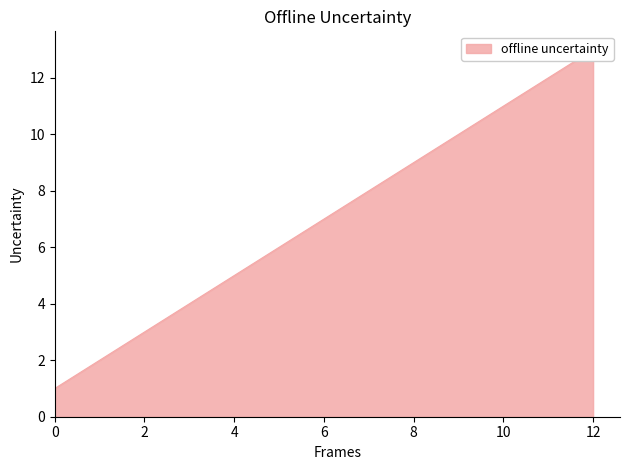

Is it true that the value at 12 is 13?

True